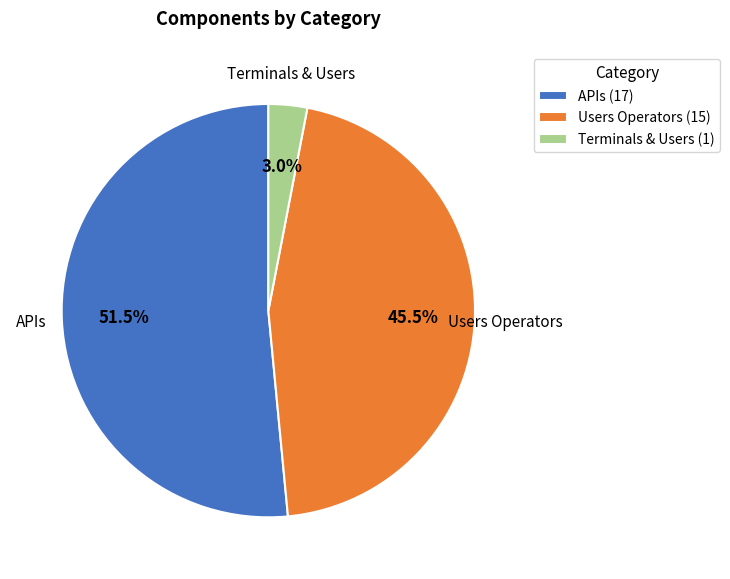

Does any single category account for the majority?

Yes